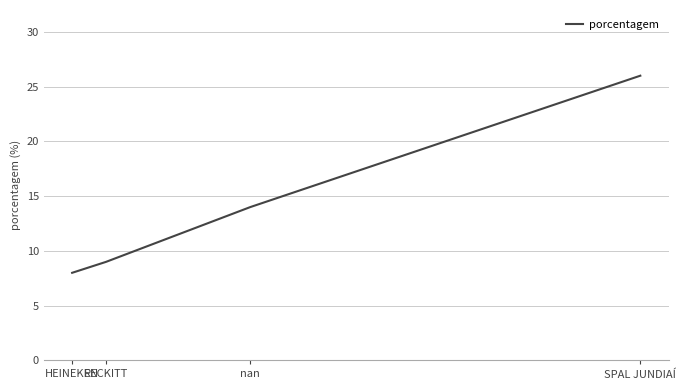

What is the sum of the values at nan and SPAL JUNDIAÍ?

40